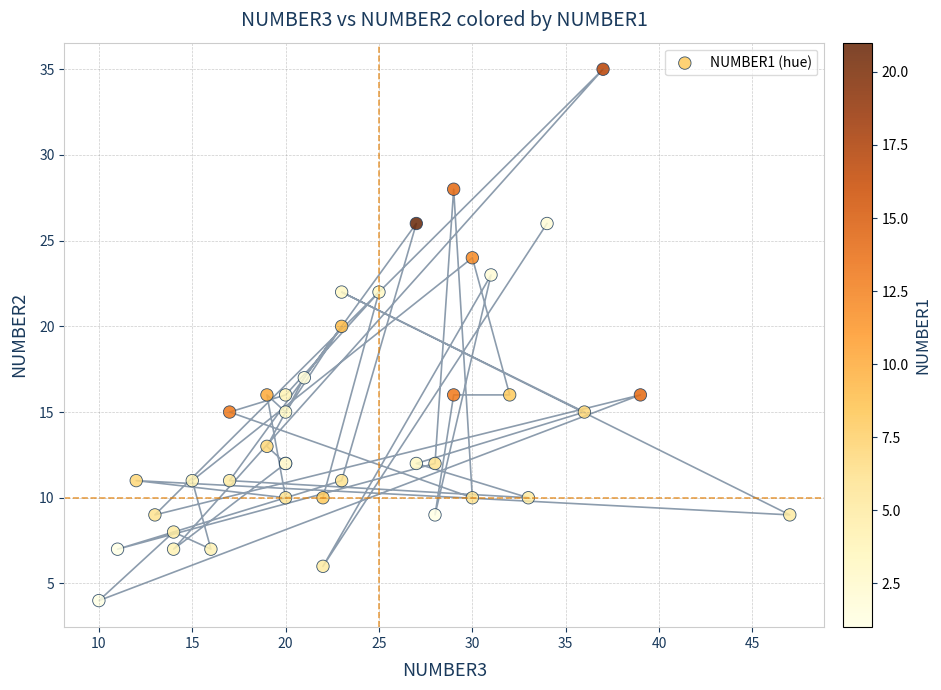

What Y value in the scatter plot is closest to 19?

20